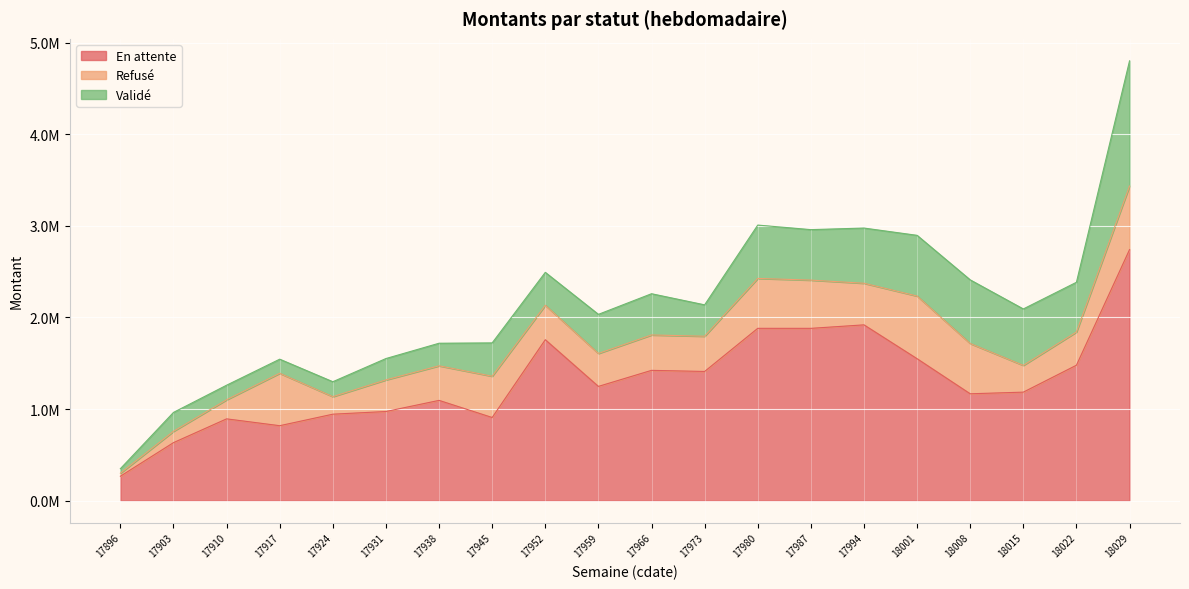

Which series has the largest range (max minus min)?

En attente